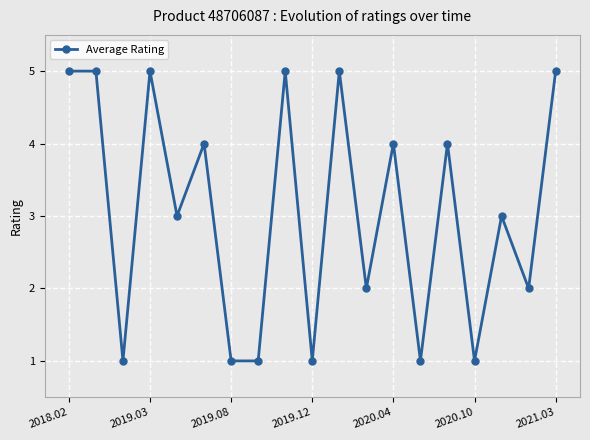

What is the value of the 8th point from the left?

1